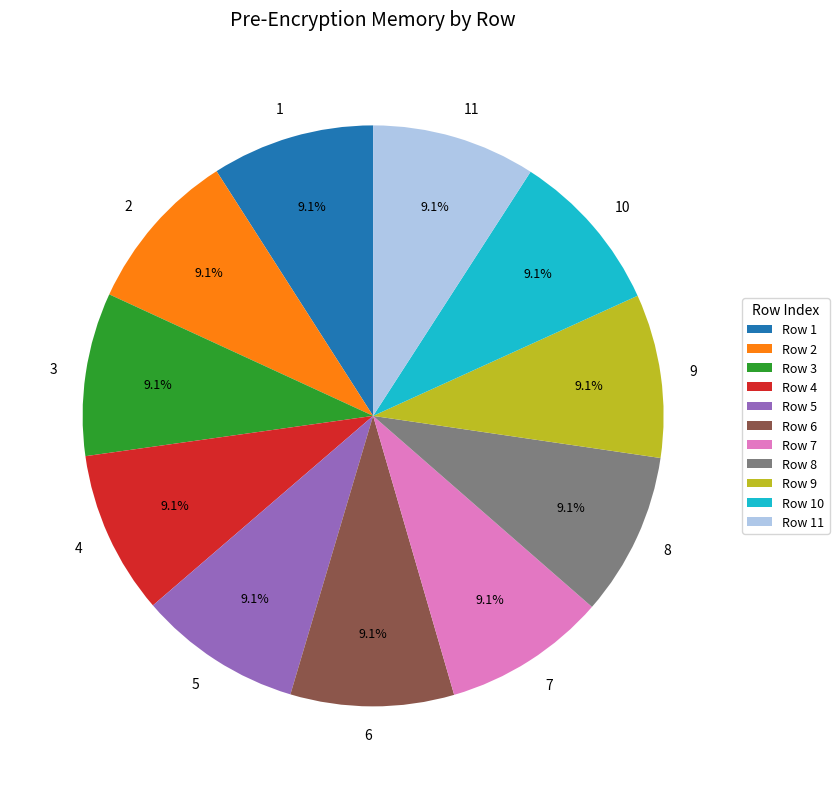

Approximately how many times larger is the value at 4 compared to 9?

1.0